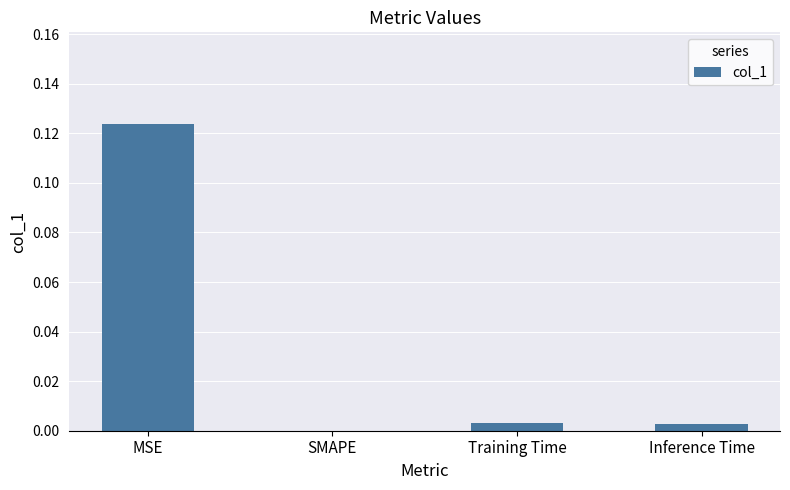

Which has a higher value, SMAPE or MSE?

MSE